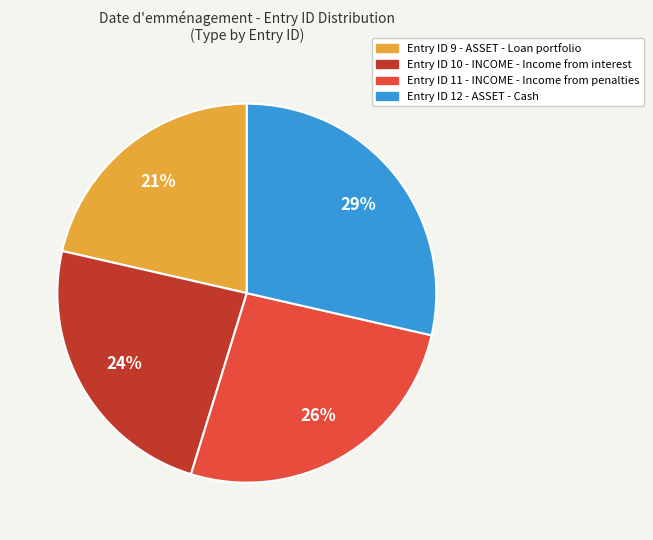

How many slices are in this pie chart?

4